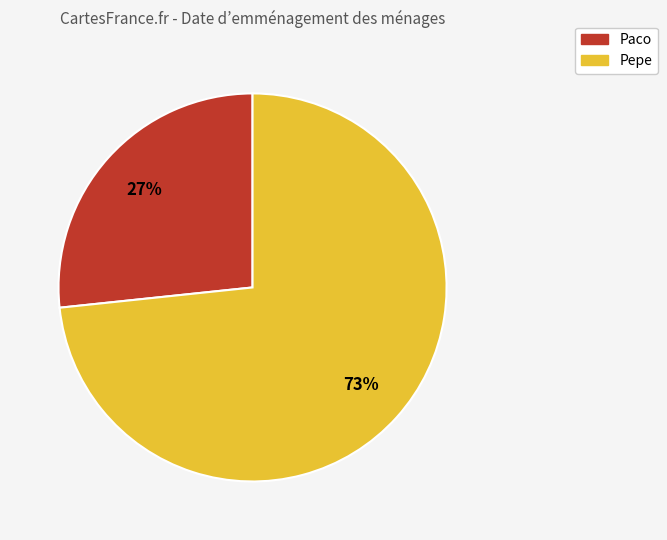

To the nearest percent, what is the average slice percentage?

50%